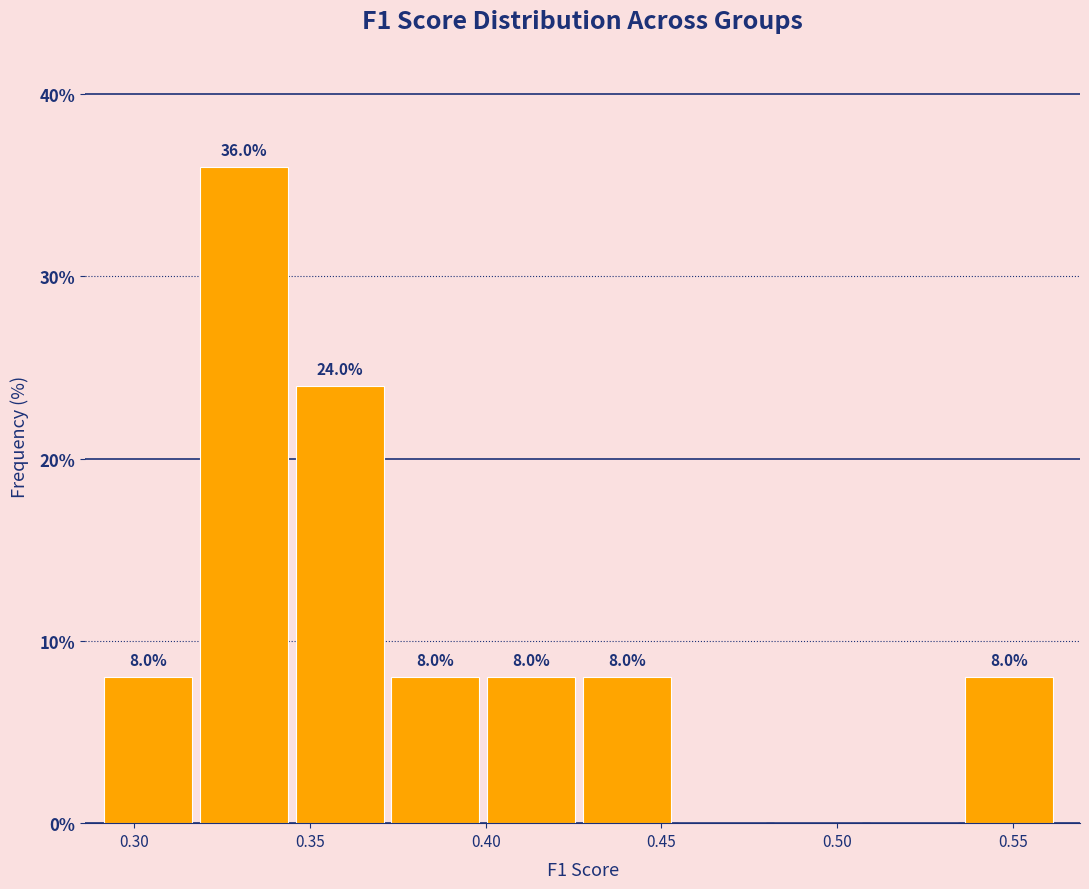

Which range on the x-axis has the tallest bar?

0.320 to 0.345